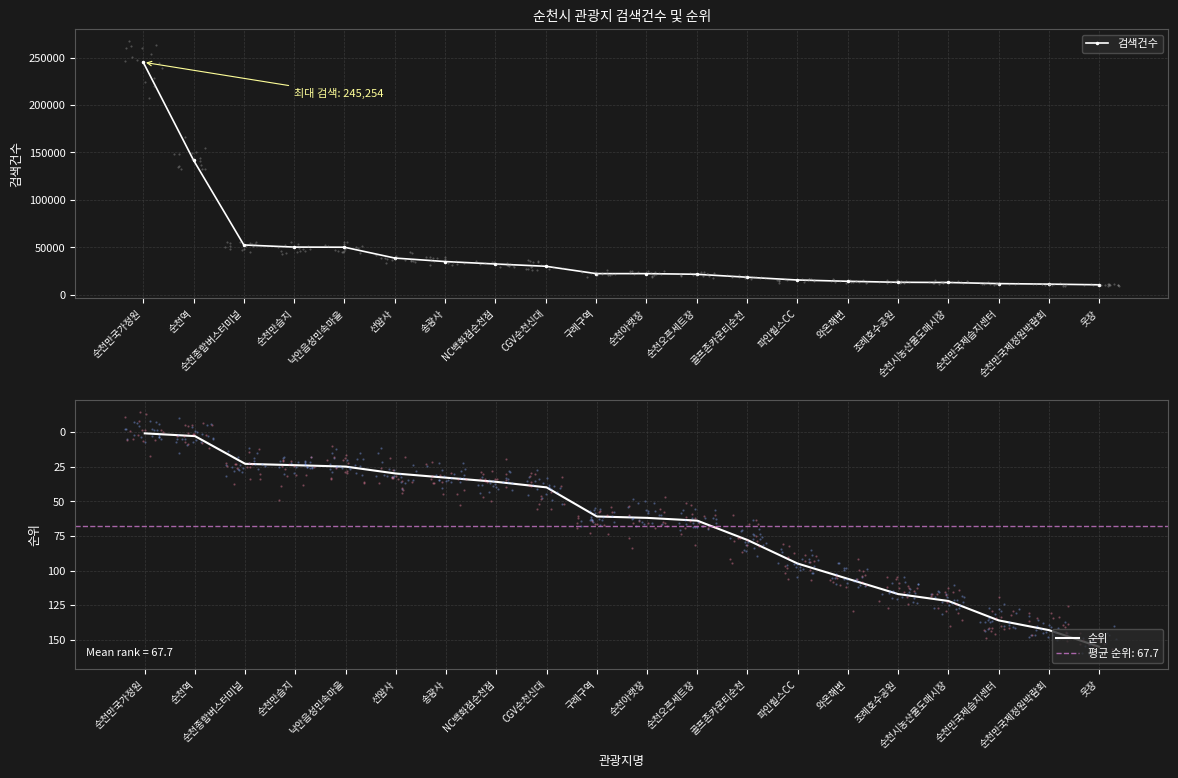

Reading left to right, extract all data points from this chart.

검색건수: 245254	141882	52366	50131	49999	38567	34880	32293	29891	22141	22120	21458	18338	15410	14044	12994	12775	11609	11050	10347
순위: 1	3	23	24	25	30	33	36	40	61	62	64	78	95	106	117	122	136	143	155